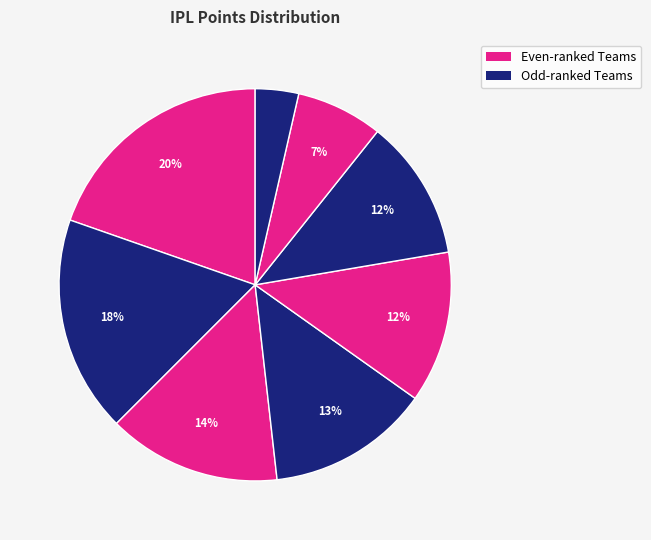

What is the smallest slice in the pie chart?

Deccan Chargers DEC